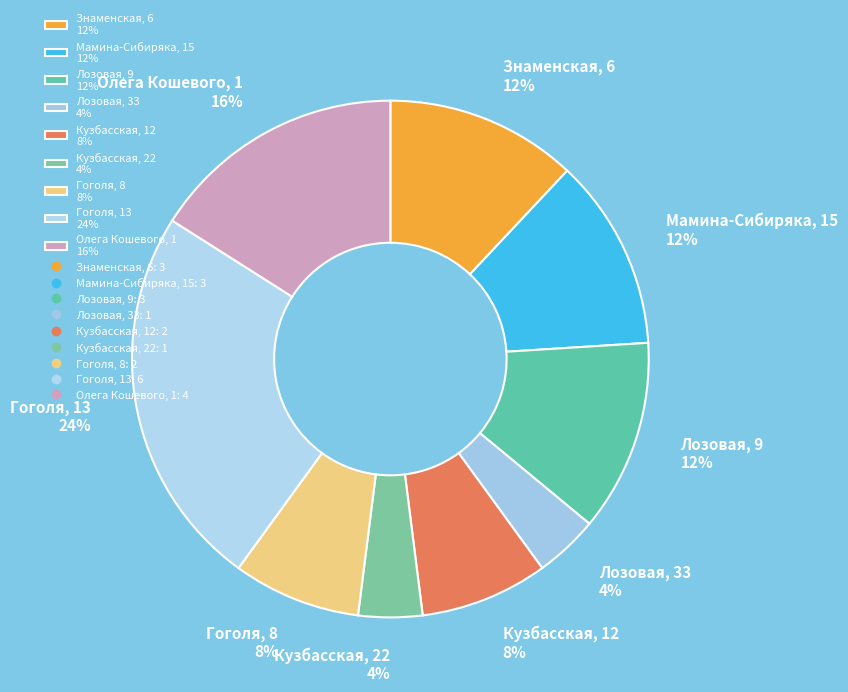

Is the sum of Мамина-Сибиряка, 15 12% and Гоголя, 13 24% greater than half?

No